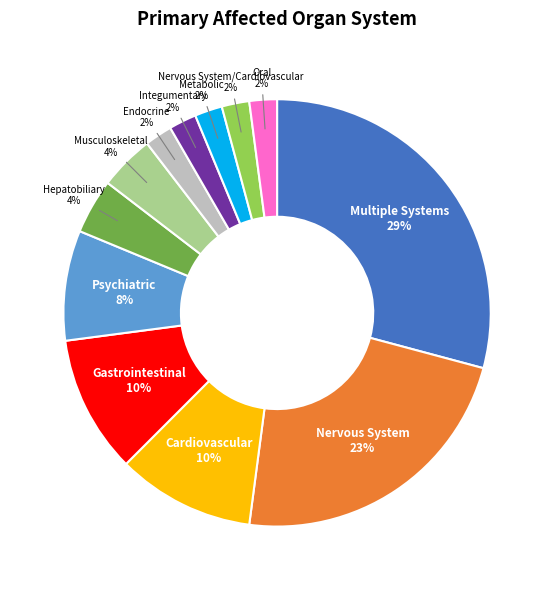

Does any single category account for the majority?

No